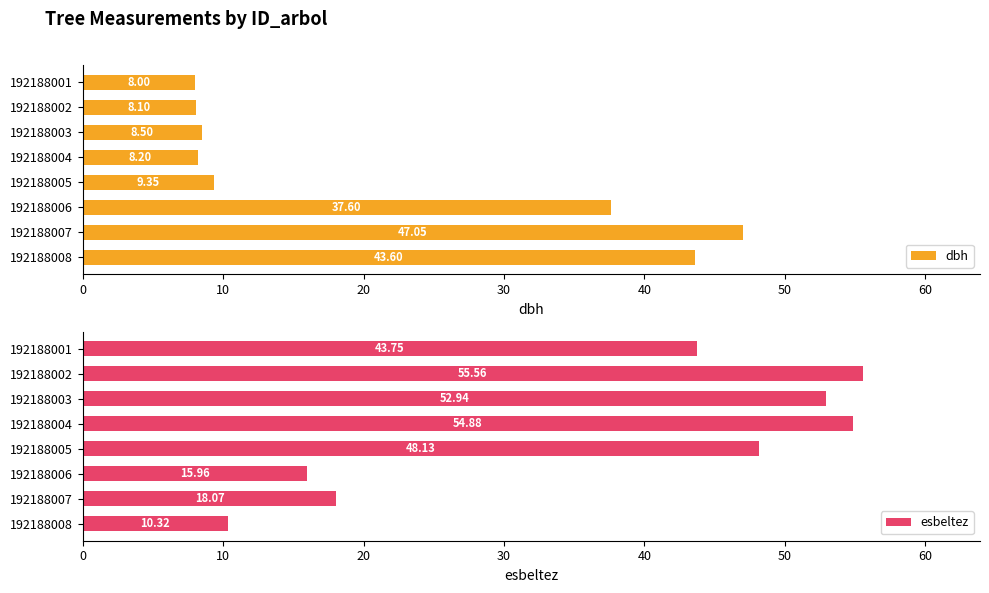

What is the sum of all dbh values?

170.4